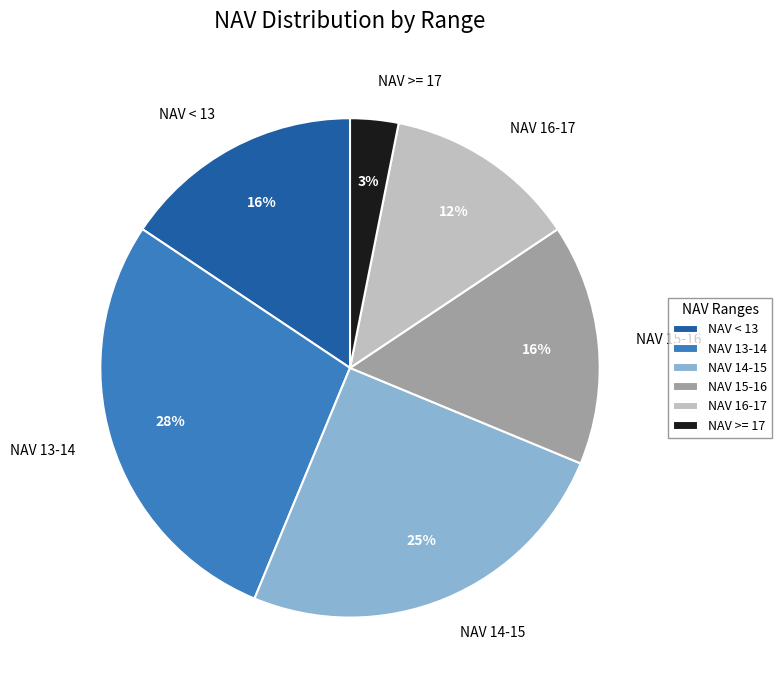

Combined, do NAV 16-17 and NAV >= 17 account for over 50%?

No